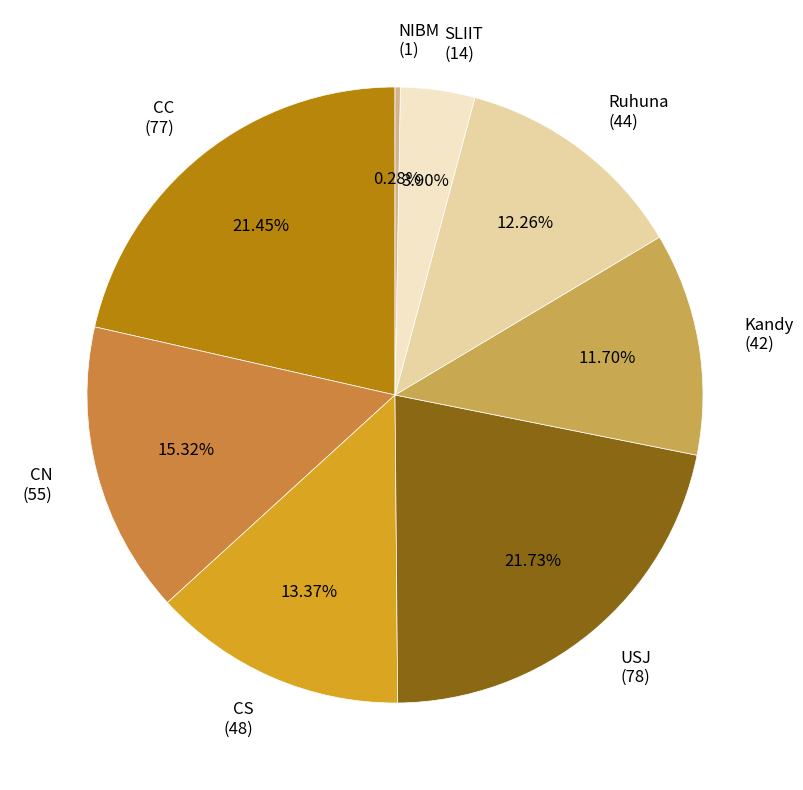

Do SLIIT (14) and NIBM (1) together represent more than half of the pie?

No